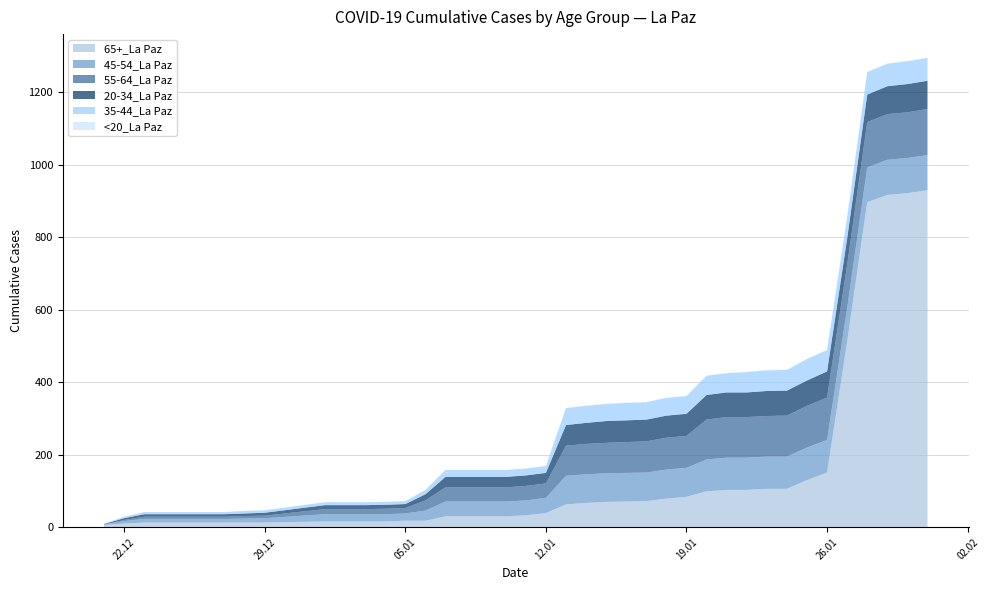

Reading left to right, extract all data points from this chart.

65+_La Paz: 12/21/2020=6	12/22/2020=10	12/23/2020=13	12/24/2020=13	12/25/2020=13	12/26/2020=13	12/27/2020=13	12/28/2020=13	12/29/2020=13	1/1/2021=16	1/2/2021=16	1/3/2021=16	1/4/2021=16	1/5/2021=18	1/6/2021=18	1/7/2021=30	1/8/2021=30	1/9/2021=30	1/10/2021=30	1/11/2021=33	1/12/2021=39	1/13/2021=63	1/14/2021=67	1/15/2021=70	1/16/2021=71	1/17/2021=72	1/18/2021=79	1/19/2021=84	1/20/2021=99	1/21/2021=103	1/22/2021=103	1/23/2021=106	1/24/2021=106	1/25/2021=130	1/26/2021=151	1/27/2021=512	1/28/2021=897	1/29/2021=917	1/30/2021=922	1/31/2021=930
45-54_La Paz: 12/21/2020=2	12/22/2020=7	12/23/2020=10	12/24/2020=10	12/25/2020=10	12/26/2020=10	12/27/2020=10	12/28/2020=11	12/29/2020=12	1/1/2021=20	1/2/2021=20	1/3/2021=20	1/4/2021=20	1/5/2021=20	1/6/2021=28	1/7/2021=41	1/8/2021=41	1/9/2021=41	1/10/2021=41	1/11/2021=41	1/12/2021=42	1/13/2021=79	1/14/2021=79	1/15/2021=79	1/16/2021=79	1/17/2021=79	1/18/2021=80	1/19/2021=80	1/20/2021=88	1/21/2021=89	1/22/2021=89	1/23/2021=89	1/24/2021=89	1/25/2021=90	1/26/2021=90	1/27/2021=93	1/28/2021=96	1/29/2021=97	1/30/2021=97	1/31/2021=97
55-64_La Paz: 12/21/2020=0	12/22/2020=3	12/23/2020=6	12/24/2020=6	12/25/2020=6	12/26/2020=6	12/27/2020=6	12/28/2020=7	12/29/2020=7	1/1/2021=14	1/2/2021=14	1/3/2021=14	1/4/2021=15	1/5/2021=15	1/6/2021=28	1/7/2021=39	1/8/2021=39	1/9/2021=39	1/10/2021=39	1/11/2021=40	1/12/2021=40	1/13/2021=83	1/14/2021=84	1/15/2021=84	1/16/2021=85	1/17/2021=86	1/18/2021=88	1/19/2021=88	1/20/2021=110	1/21/2021=112	1/22/2021=112	1/23/2021=112	1/24/2021=113	1/25/2021=115	1/26/2021=117	1/27/2021=119	1/28/2021=125	1/29/2021=126	1/30/2021=126	1/31/2021=127
20-34_La Paz: 12/21/2020=1	12/22/2020=5	12/23/2020=7	12/24/2020=7	12/25/2020=7	12/26/2020=7	12/27/2020=7	12/28/2020=7	12/29/2020=8	1/1/2021=11	1/2/2021=11	1/3/2021=11	1/4/2021=11	1/5/2021=11	1/6/2021=17	1/7/2021=29	1/8/2021=29	1/9/2021=29	1/10/2021=29	1/11/2021=29	1/12/2021=29	1/13/2021=57	1/14/2021=58	1/15/2021=60	1/16/2021=60	1/17/2021=60	1/18/2021=61	1/19/2021=61	1/20/2021=68	1/21/2021=68	1/22/2021=68	1/23/2021=69	1/24/2021=69	1/25/2021=70	1/26/2021=72	1/27/2021=73	1/28/2021=76	1/29/2021=77	1/30/2021=78	1/31/2021=78
35-44_La Paz: 12/21/2020=1	12/22/2020=4	12/23/2020=6	12/24/2020=6	12/25/2020=6	12/26/2020=6	12/27/2020=6	12/28/2020=7	12/29/2020=7	1/1/2021=8	1/2/2021=8	1/3/2021=8	1/4/2021=8	1/5/2021=8	1/6/2021=12	1/7/2021=19	1/8/2021=19	1/9/2021=19	1/10/2021=19	1/11/2021=19	1/12/2021=19	1/13/2021=47	1/14/2021=47	1/15/2021=47	1/16/2021=48	1/17/2021=48	1/18/2021=49	1/19/2021=49	1/20/2021=53	1/21/2021=53	1/22/2021=56	1/23/2021=57	1/24/2021=57	1/25/2021=59	1/26/2021=59	1/27/2021=59	1/28/2021=62	1/29/2021=62	1/30/2021=63	1/31/2021=63
<20_La Paz: 12/21/2020=0	12/22/2020=0	12/23/2020=0	12/24/2020=0	12/25/2020=0	12/26/2020=0	12/27/2020=0	12/28/2020=0	12/29/2020=0	1/1/2021=0	1/2/2021=0	1/3/2021=0	1/4/2021=0	1/5/2021=0	1/6/2021=0	1/7/2021=0	1/8/2021=0	1/9/2021=0	1/10/2021=0	1/11/2021=0	1/12/2021=0	1/13/2021=0	1/14/2021=1	1/15/2021=1	1/16/2021=1	1/17/2021=1	1/18/2021=1	1/19/2021=1	1/20/2021=1	1/21/2021=1	1/22/2021=1	1/23/2021=1	1/24/2021=1	1/25/2021=1	1/26/2021=1	1/27/2021=1	1/28/2021=1	1/29/2021=1	1/30/2021=1	1/31/2021=1